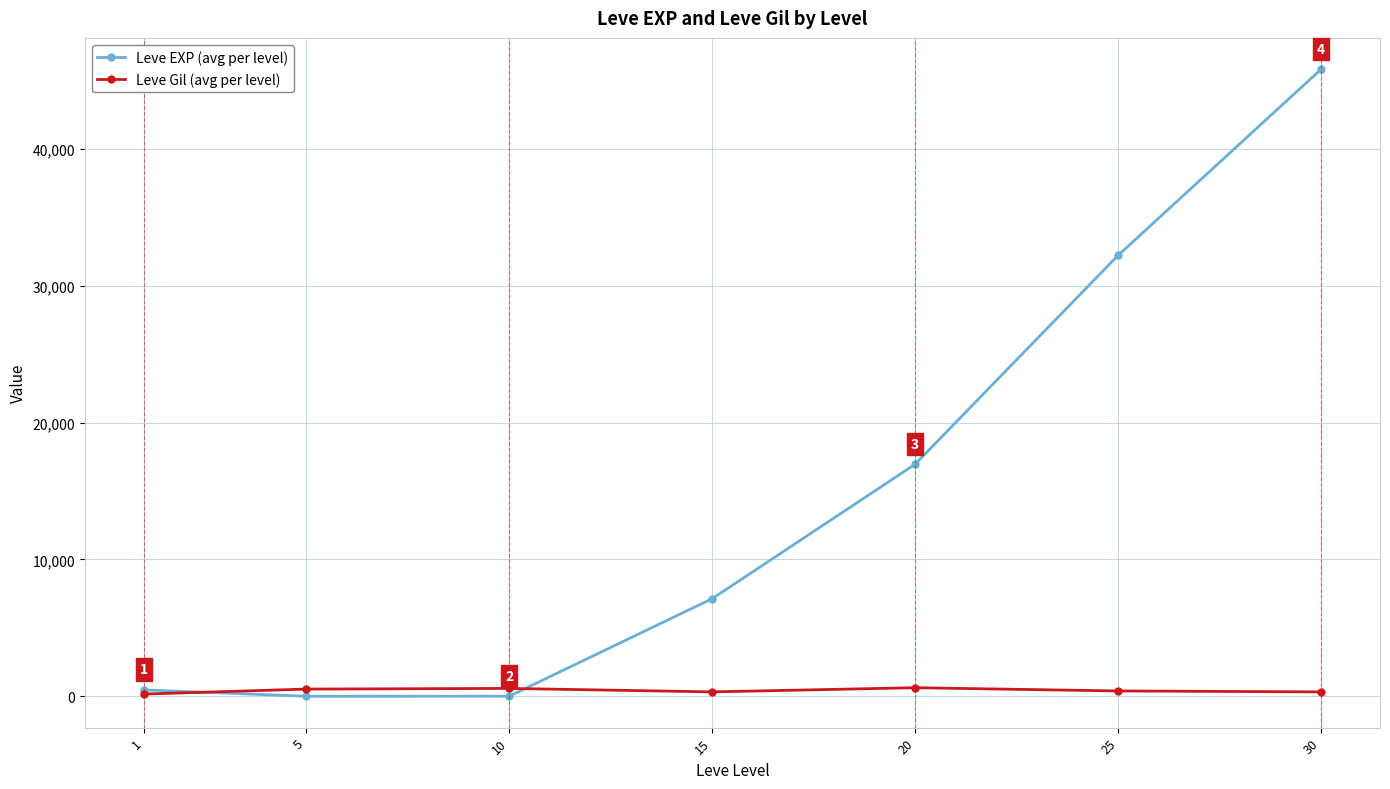

List the series in order of their overall mean, highest first.

Leve EXP (avg per level), Leve Gil (avg per level)